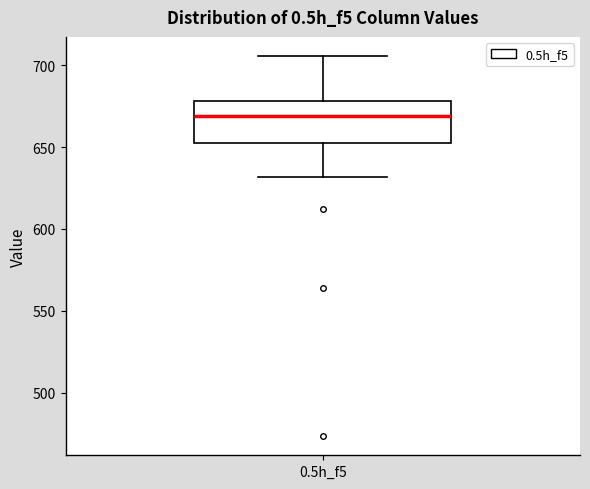

Read this box plot against the y-axis: the position of the median line, the range covered by the box, and the ends of both whiskers. The values are not printed on the chart, so give them approximately, as read against the axis.

median 670, box 655 to 680, whiskers 630 to 705